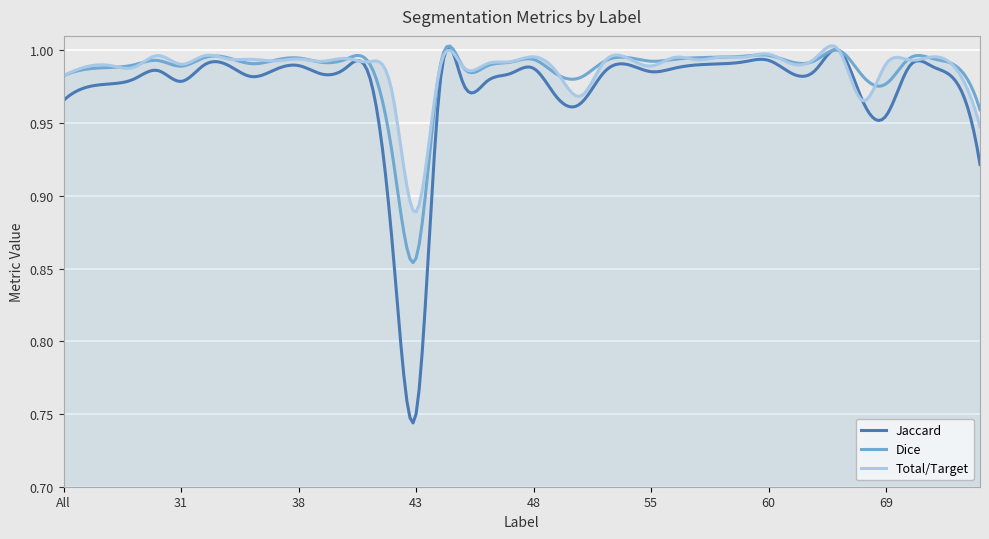

Which series has the widest spread of values?

Jaccard